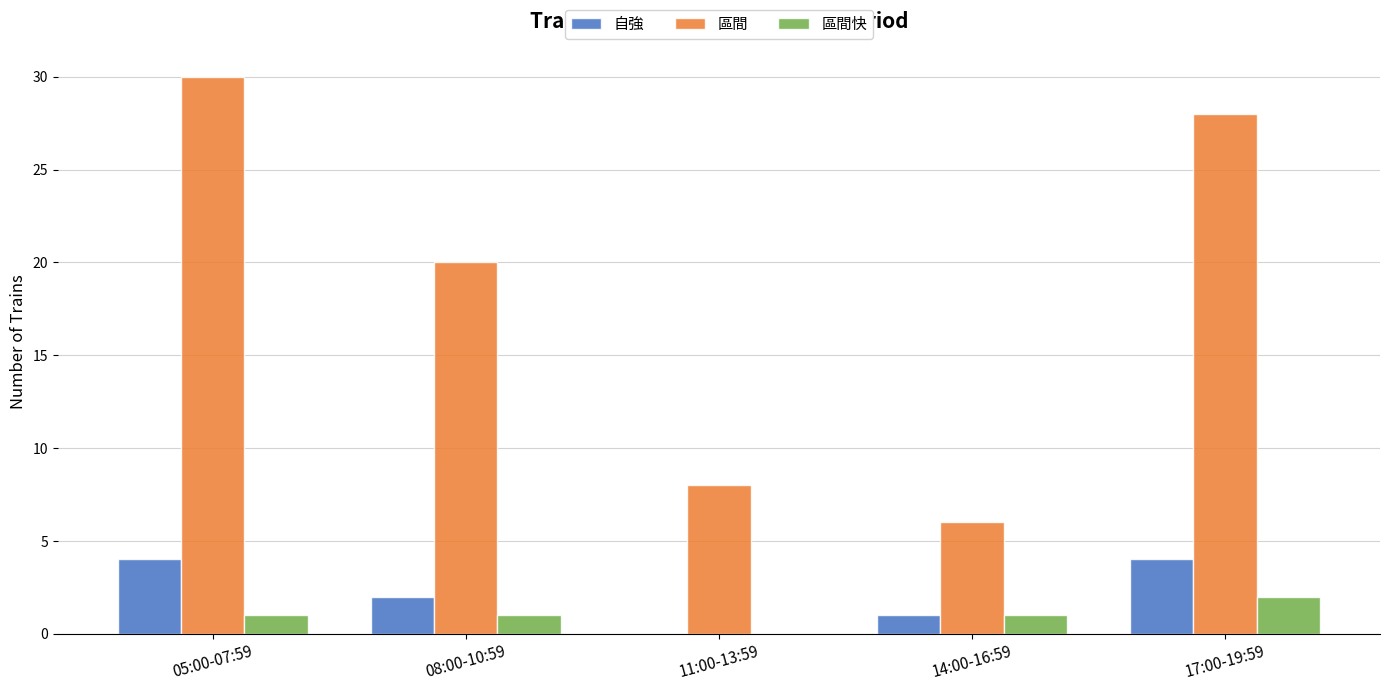

Reading left to right, extract all data points from this chart.

自強: 05:00-07:59=4	08:00-10:59=2	11:00-13:59=0	14:00-16:59=1	17:00-19:59=4
區間: 05:00-07:59=30	08:00-10:59=20	11:00-13:59=8	14:00-16:59=6	17:00-19:59=28
區間快: 05:00-07:59=1	08:00-10:59=1	11:00-13:59=0	14:00-16:59=1	17:00-19:59=2